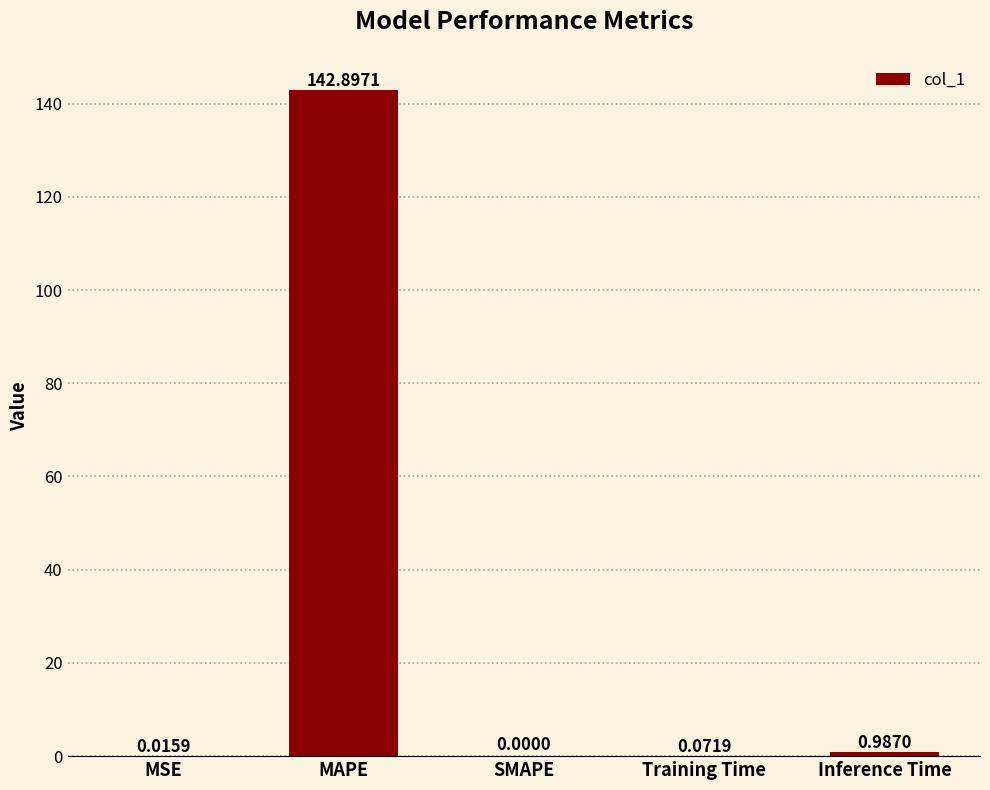

Which has a higher value, MAPE or MSE?

MAPE